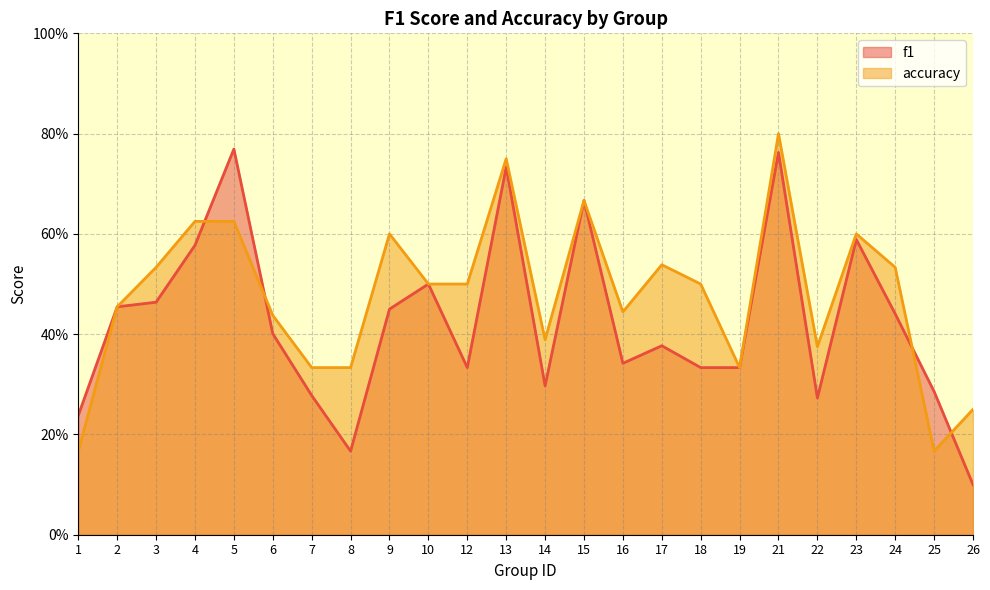

Is the value of f1 at 4 greater than the value of accuracy at 16?

Yes